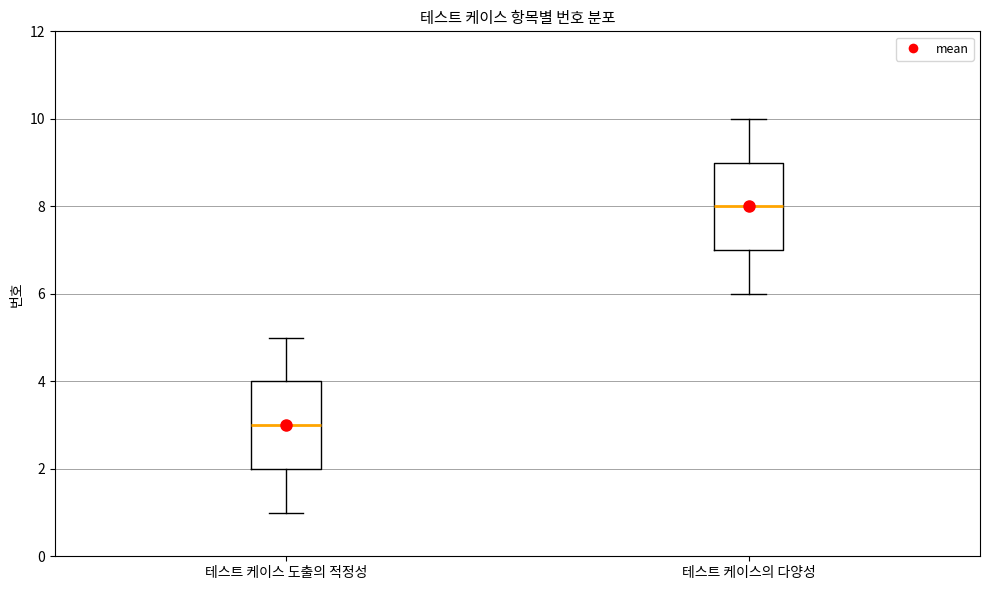

Reading left to right, transcribe this box plot: for each box, give where its median line is, the range the box spans, and where its two whiskers end, as read against the y-axis. The values are not printed on the chart, so give them approximately, as read against the axis.

테스트 케이스 도출의 적정성: median 3, box 2 to 4, whiskers 1 to 5
테스트 케이스의 다양성: median 8, box 7 to 9, whiskers 6 to 10